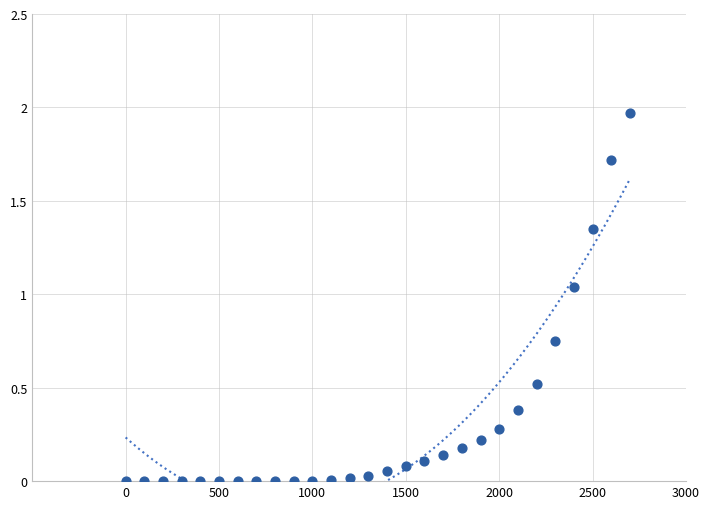

What is the range of X values (max minus min)?

270.0